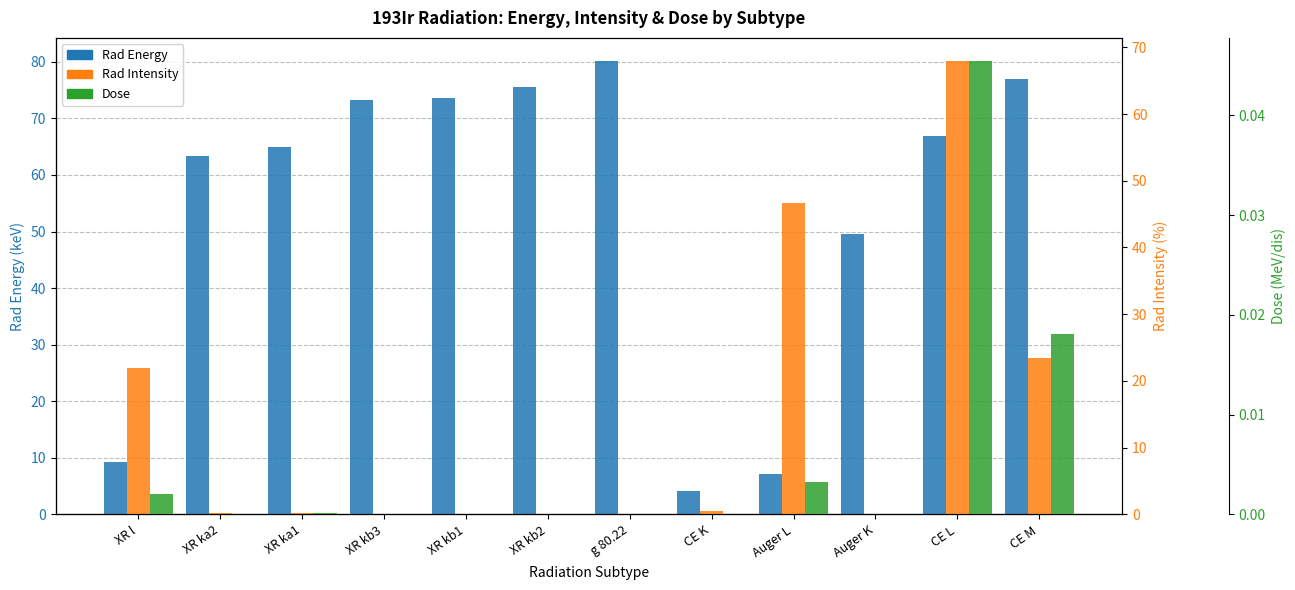

What is the average value of the Rad Intensity series?

13.4